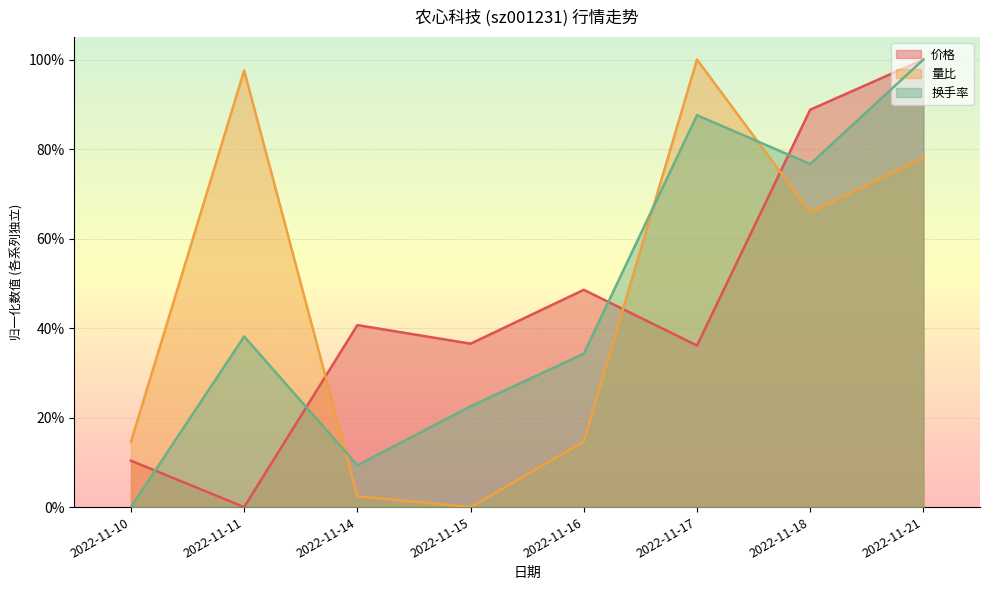

What is the total value across all series at 2022-11-10?

0.3